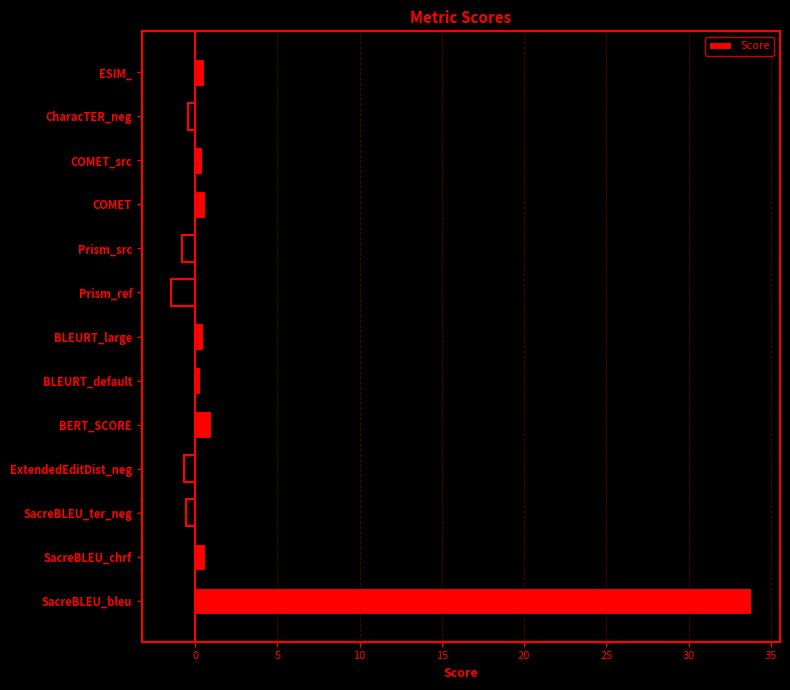

What is the difference between the maximum and minimum values?

35.3